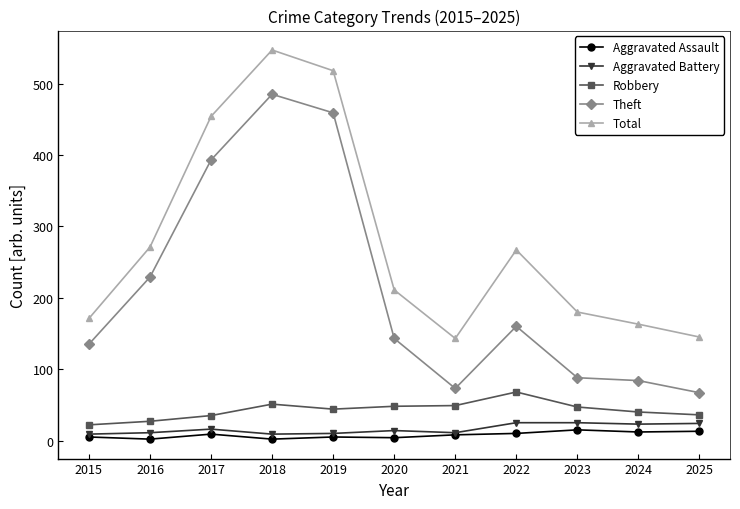

True or false: Theft and Aggravated Assault intersect in this chart.

False